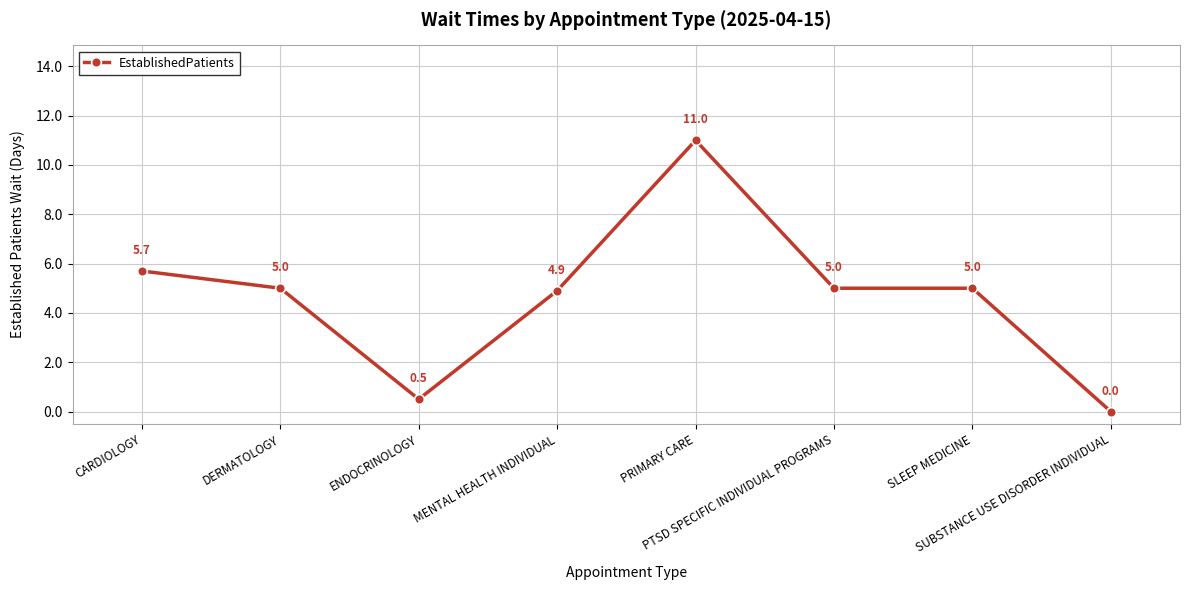

What is the difference between the second highest and second lowest values?

5.2